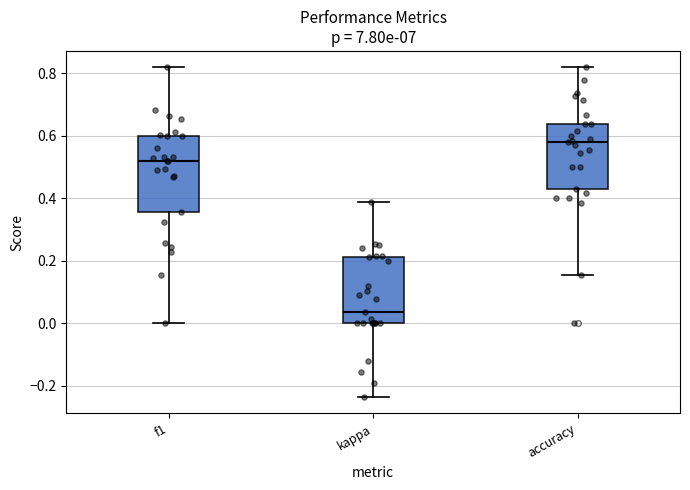

Where does the upper whisker of the box for kappa end on the y-axis? The values are not printed on the chart, so give them approximately, as read against the axis.

0.38